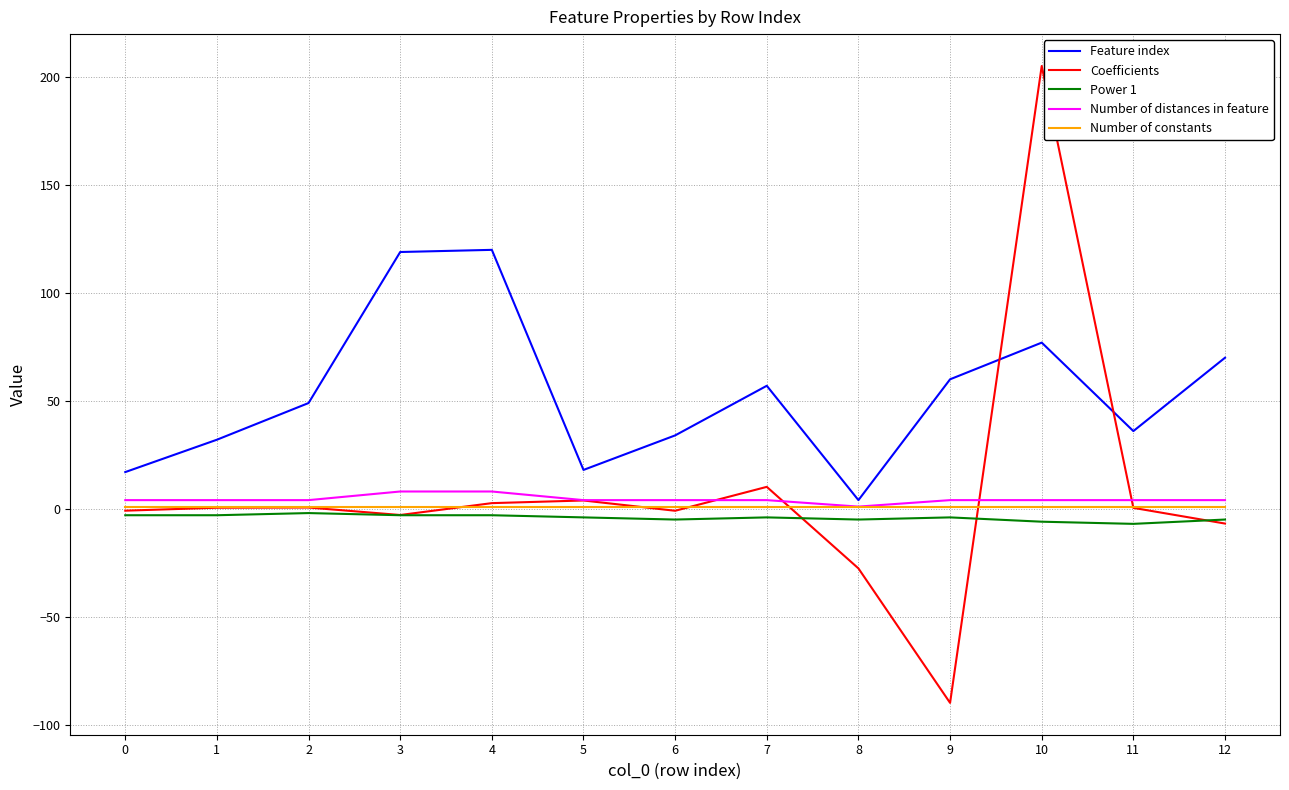

Which series has the widest spread of values?

Coefficients